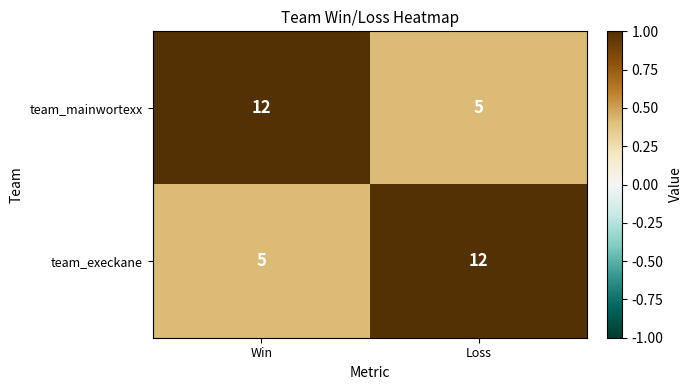

What is the minimum value shown in the chart?

5